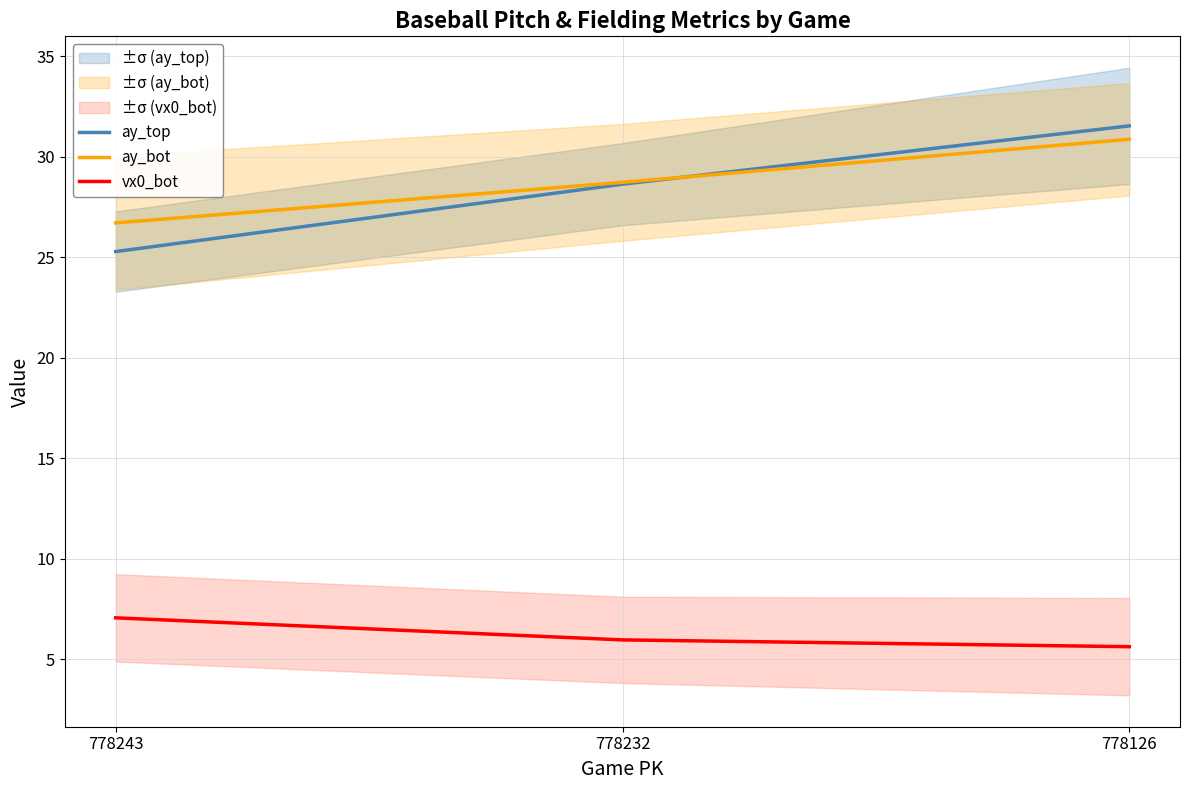

What is the value of the ay_top point at the 1st from the left?

25.3